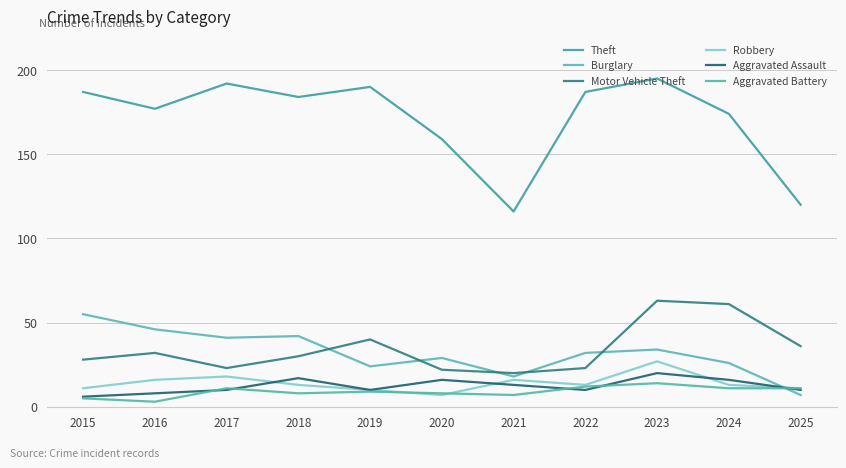

Where does the Robbery series first go above 13?

2016